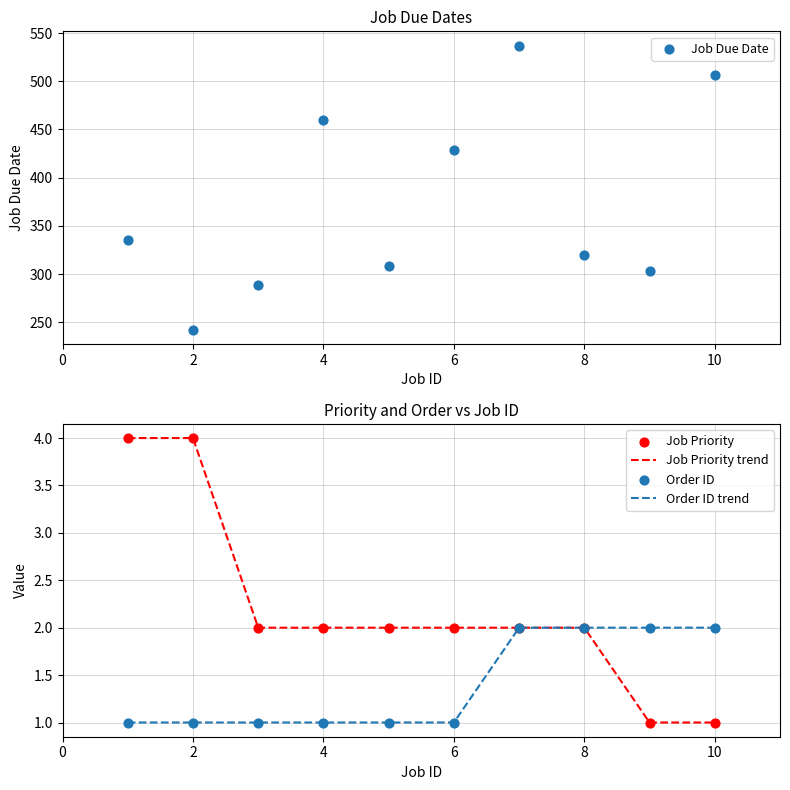

Is the value of Order ID trend at 8 greater than the value of Job Priority trend at 2?

No